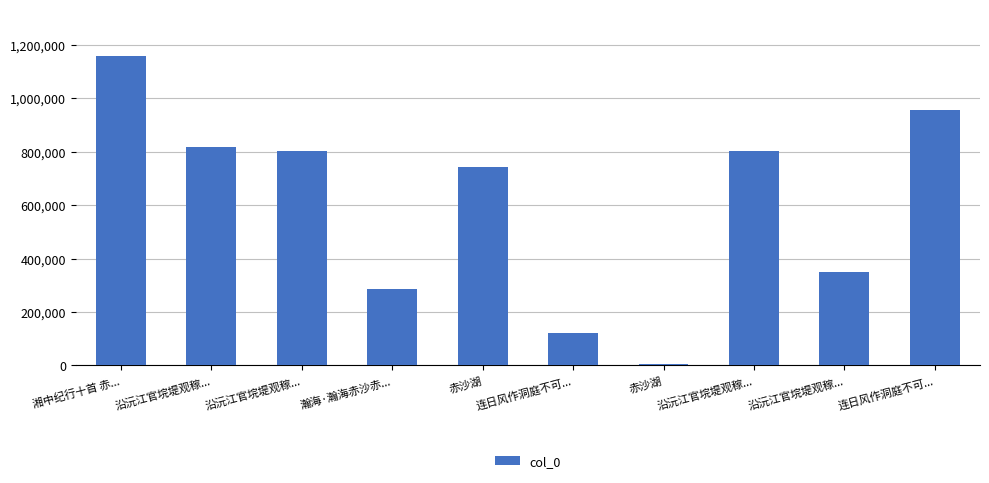

What is the difference between the values at 湘中纪行十首 赤... and 瀚海·瀚海赤沙赤...?

872502